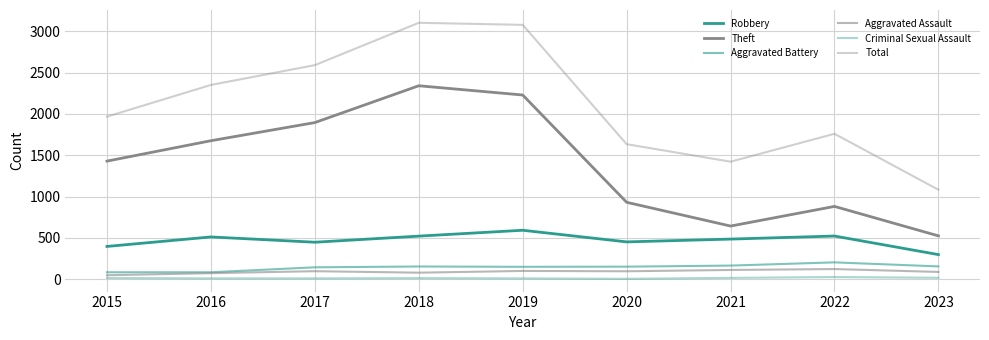

Reading left to right, list all the values displayed in this chart.

Robbery: 395	510	446	520	591	450	484	521	296
Theft: 1429	1676	1896	2342	2230	930	642	880	523
Aggravated Battery: 82	82	142	152	148	150	163	202	153
Aggravated Assault: 46	71	95	77	98	94	110	121	86
Criminal Sexual Assault: 12	8	8	11	8	3	14	24	15
Total: 1968	2352	2592	3105	3080	1634	1422	1760	1082